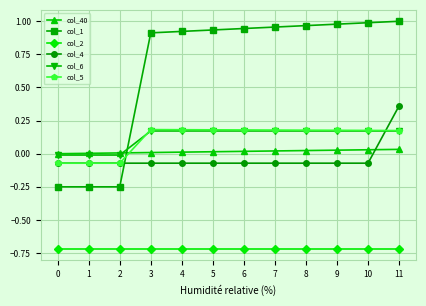

How many lines are shown in the chart?

6